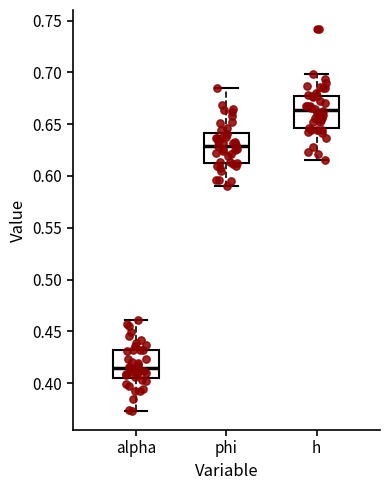

Reading left to right, read every box against the y-axis: the position of its median line, the range the box covers, and the ends of its whiskers. The values are not printed on the chart, so give them approximately, as read against the axis.

alpha: median 0.415, box 0.405 to 0.435, whiskers 0.375 to 0.460
phi: median 0.630, box 0.615 to 0.640, whiskers 0.590 to 0.685
h: median 0.665, box 0.645 to 0.680, whiskers 0.615 to 0.700